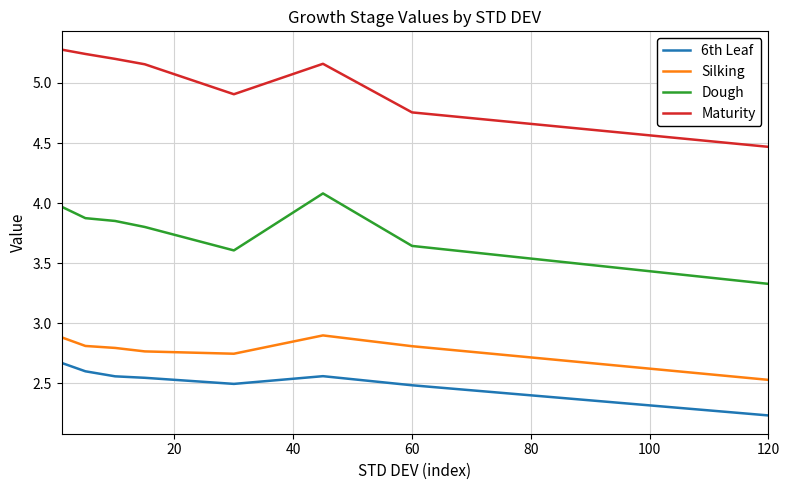

Does the chart display data point markers on the line(s)?

No